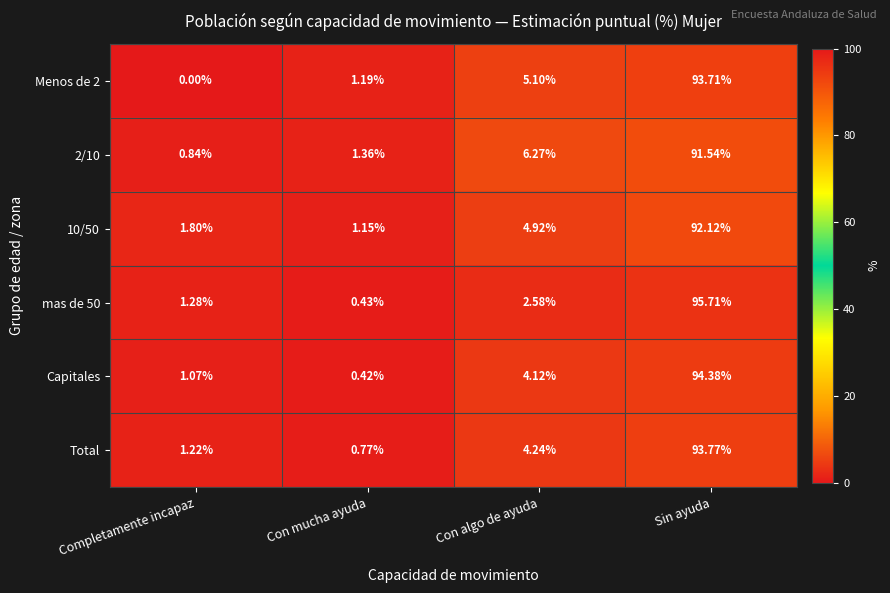

At how many categories does at least one series exceed 27?

1